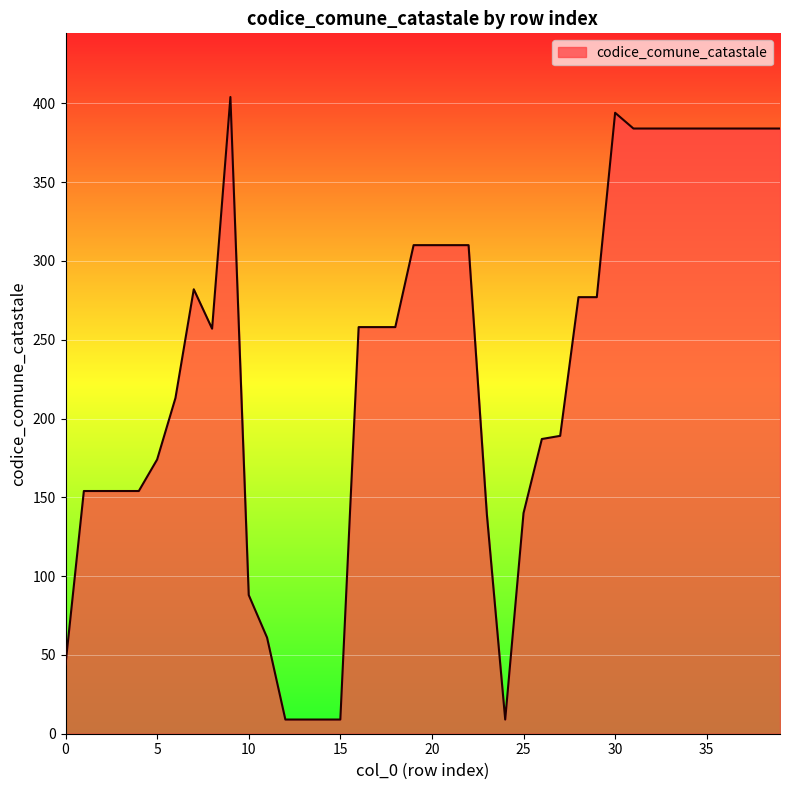

Count the number of data series in this chart.

1